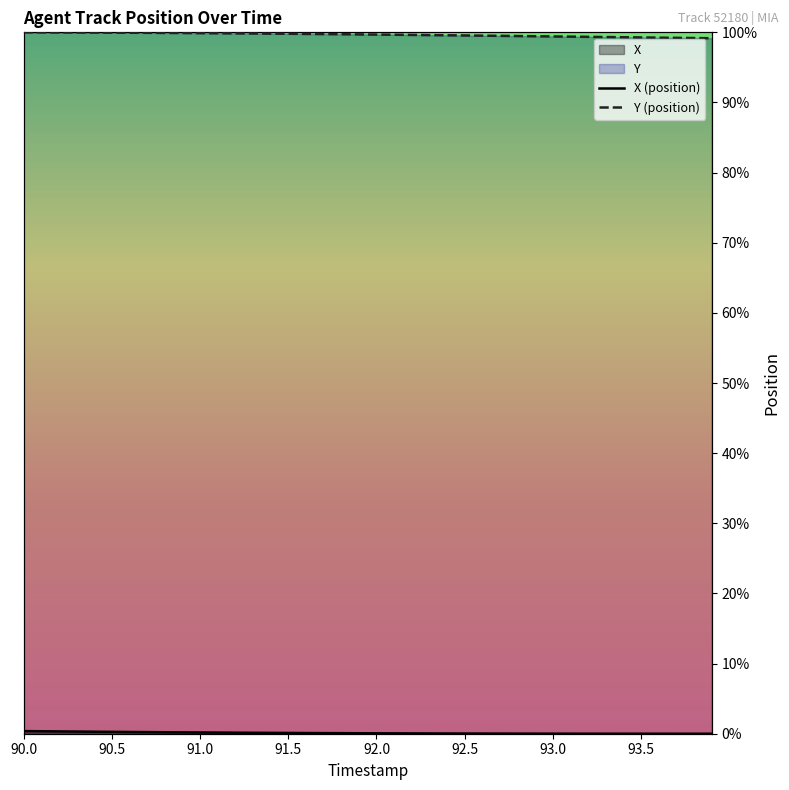

Count the number of data series in this chart.

2